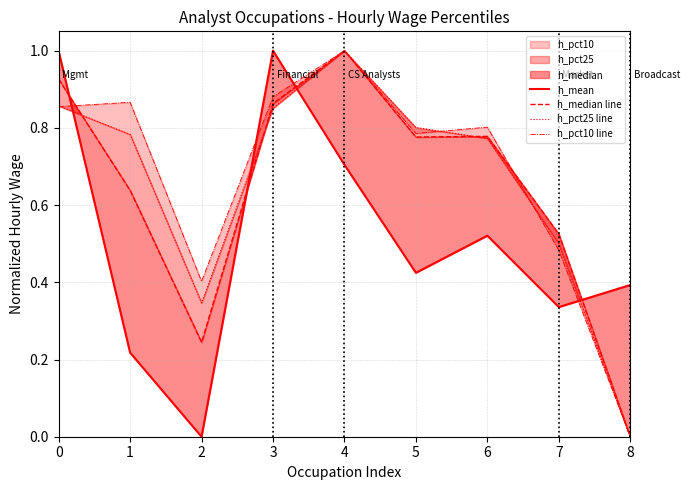

What is the value of the h_median line point at the 2nd from the left?

0.6